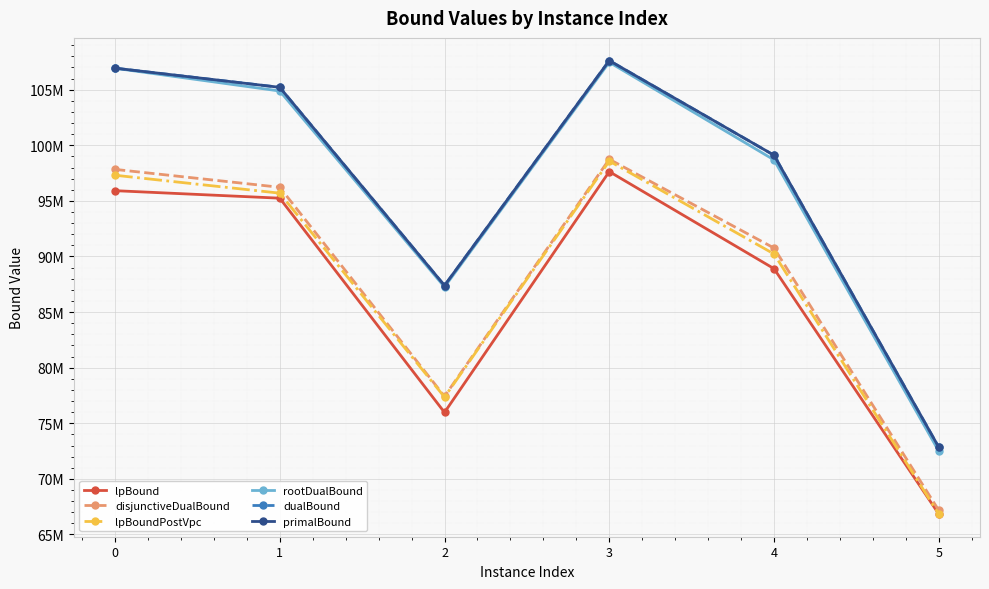

True or false: dualBound and lpBound cross at least once.

False